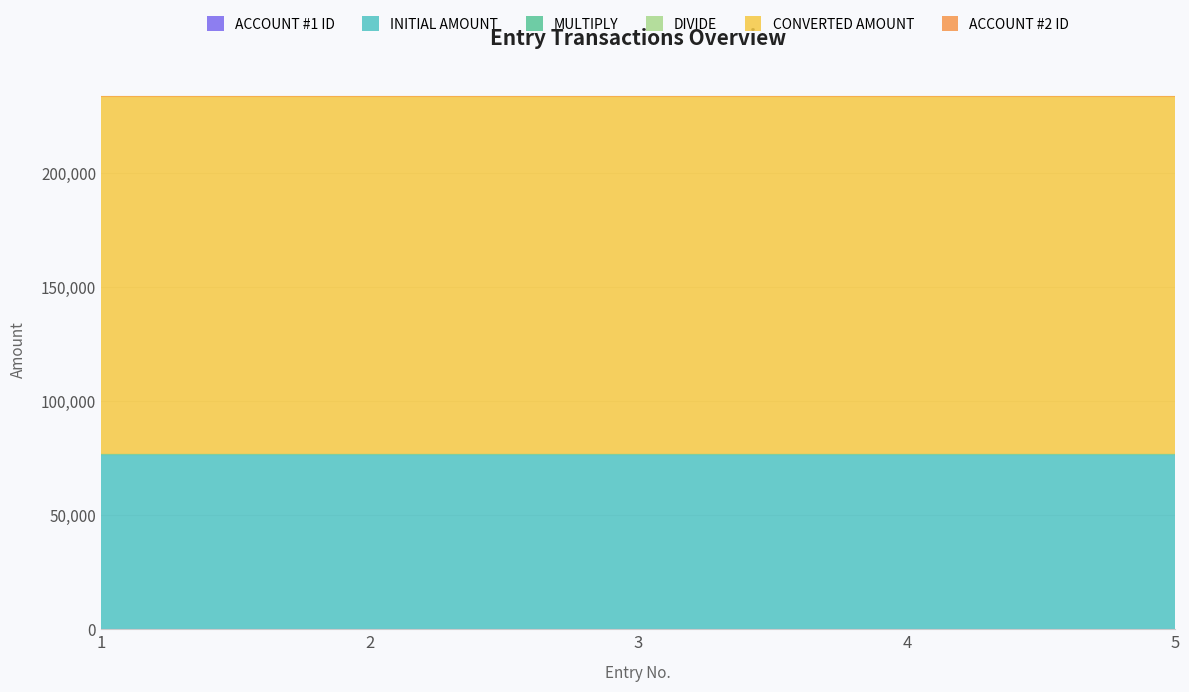

The value of DIVIDE at 2 is 1. True or false?

True